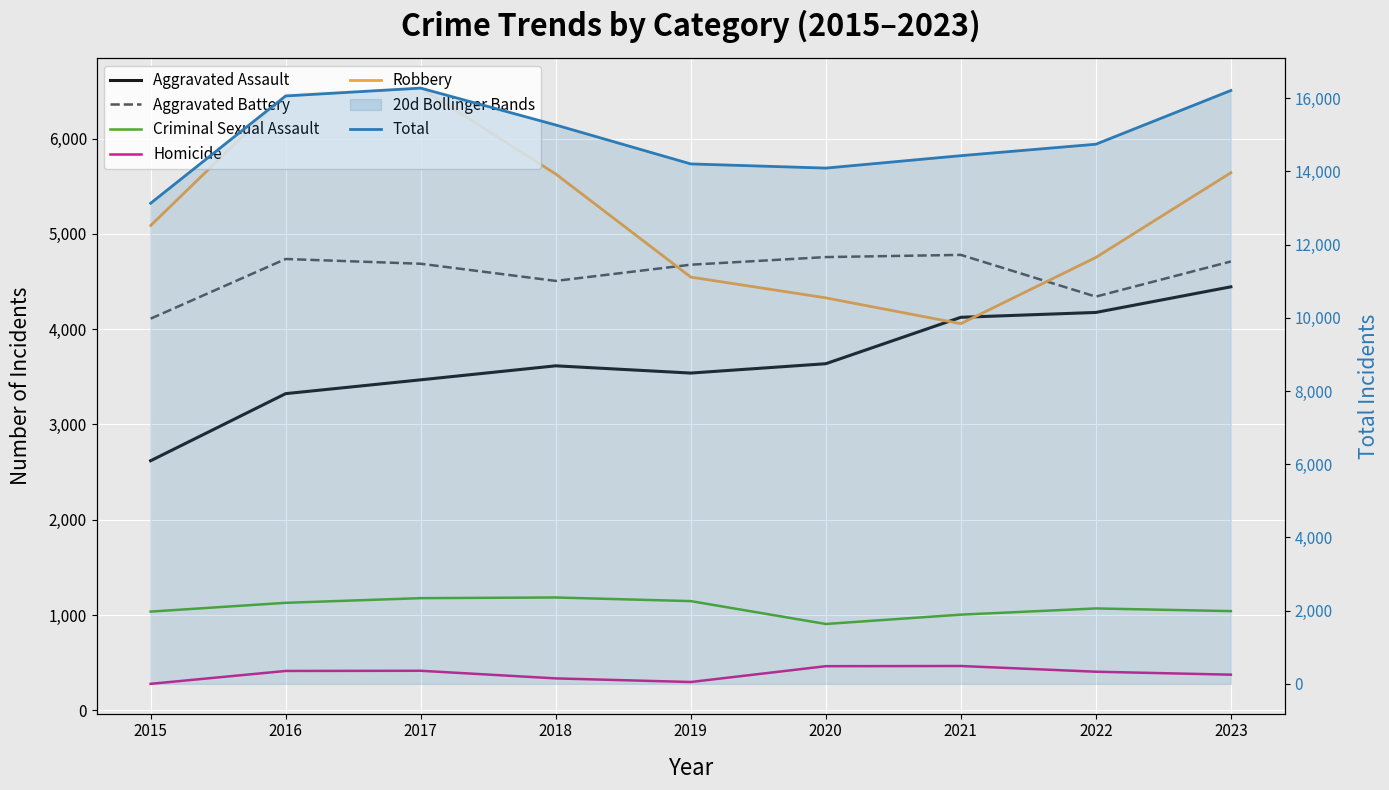

Between 2016 and 2023, which is larger?

2023